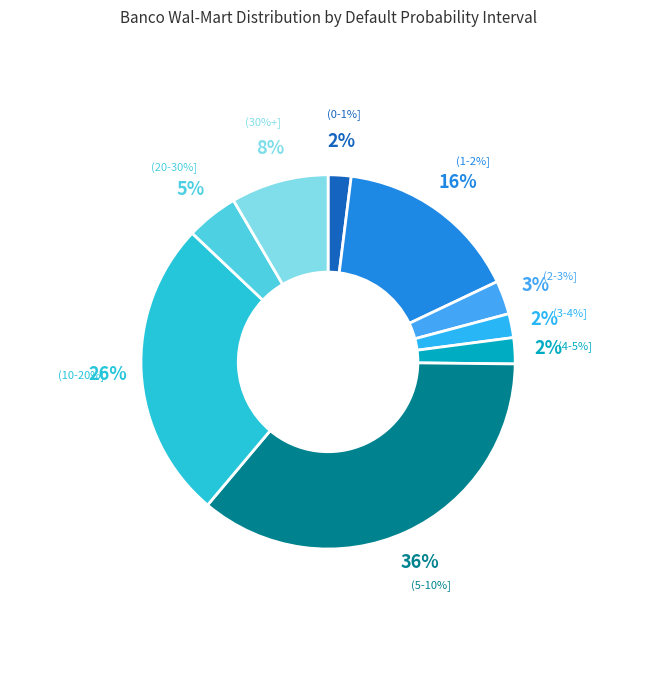

Between (3-4%] and (30%+], which is larger?

(30%+]